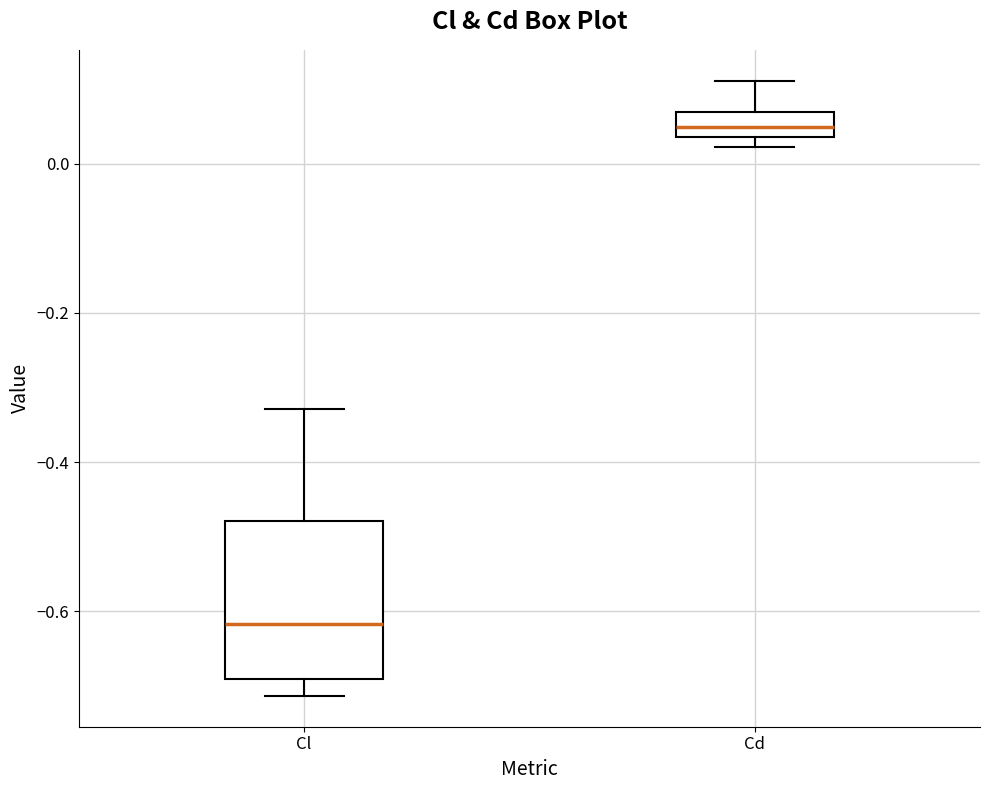

Which box has the highest median line?

Cd